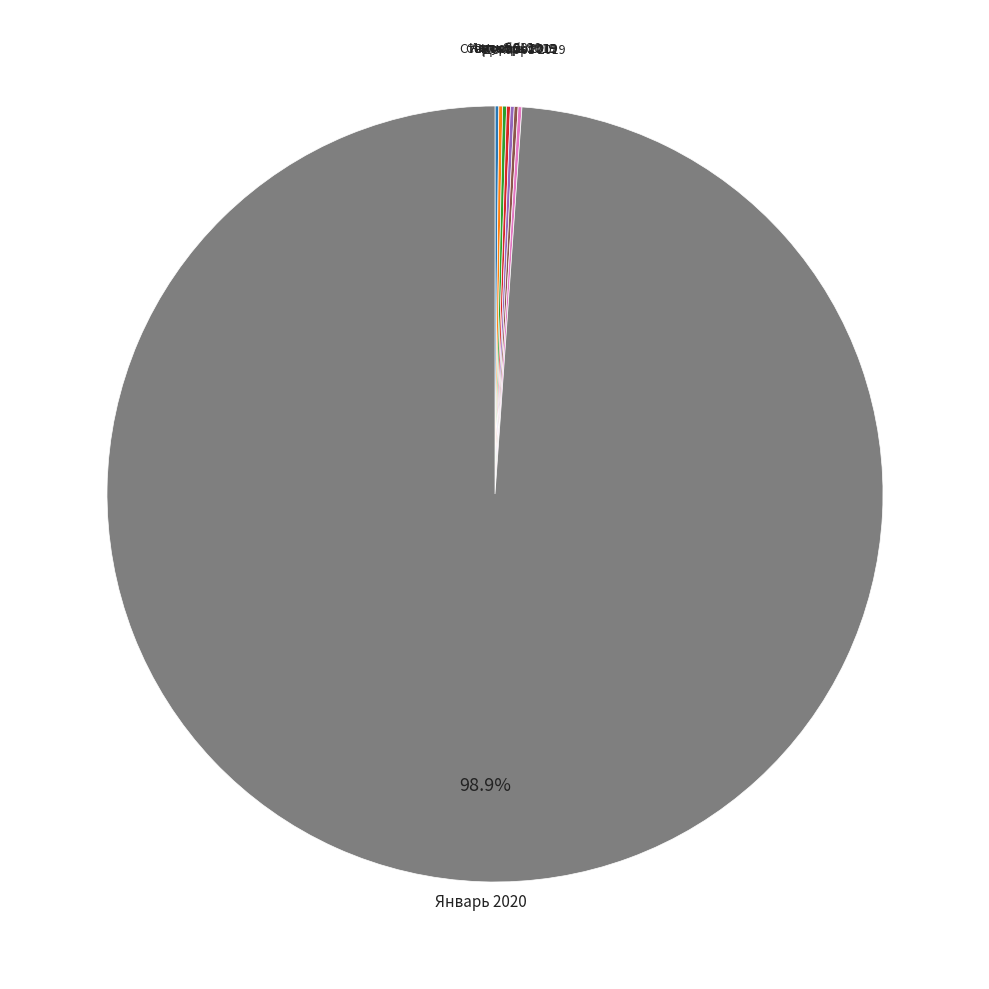

Is there any slice that represents more than half of the pie?

Yes